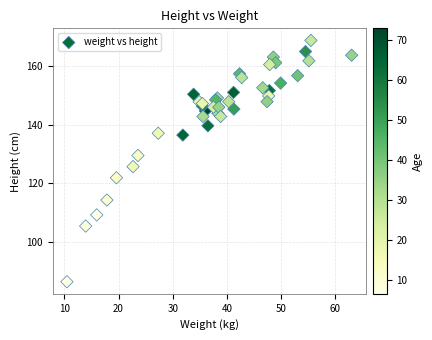

What Y value in the scatter plot is closest to 127?

125.7